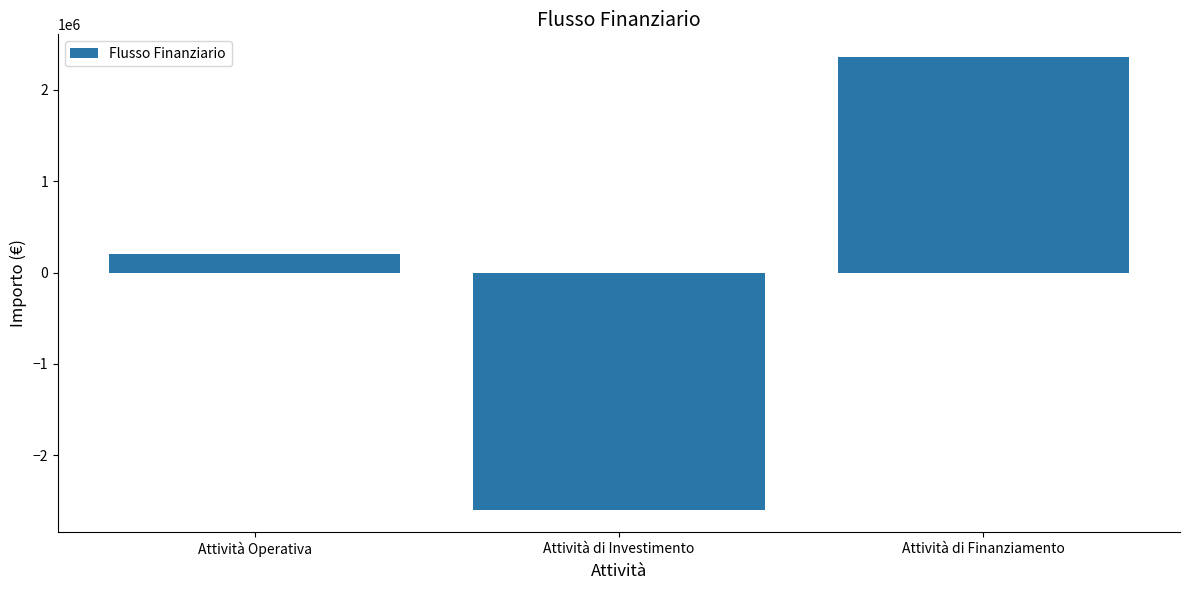

Between Attività di Finanziamento and Attività Operativa, which is larger?

Attività di Finanziamento